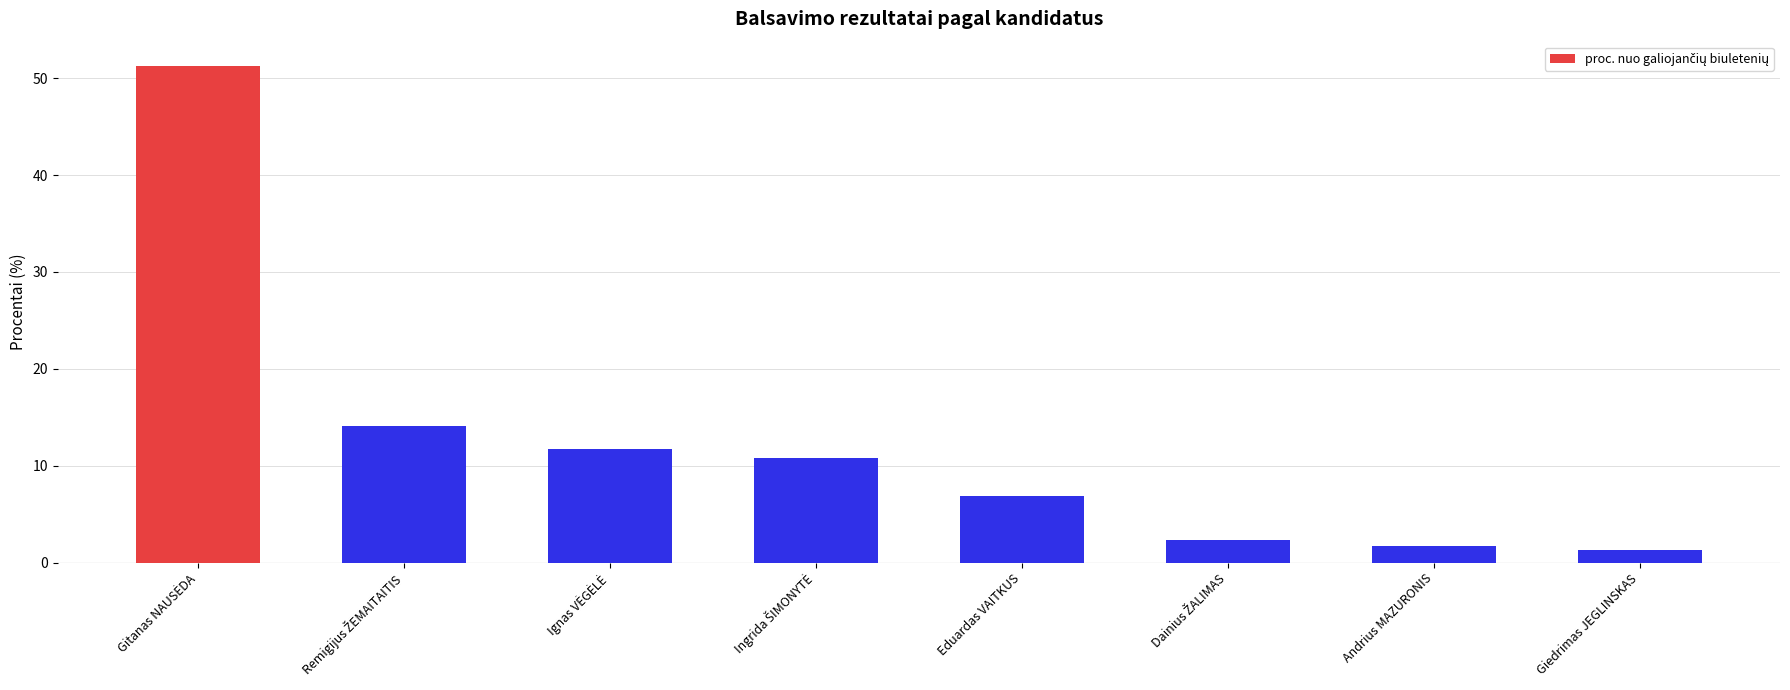

How many bars are there in total?

8